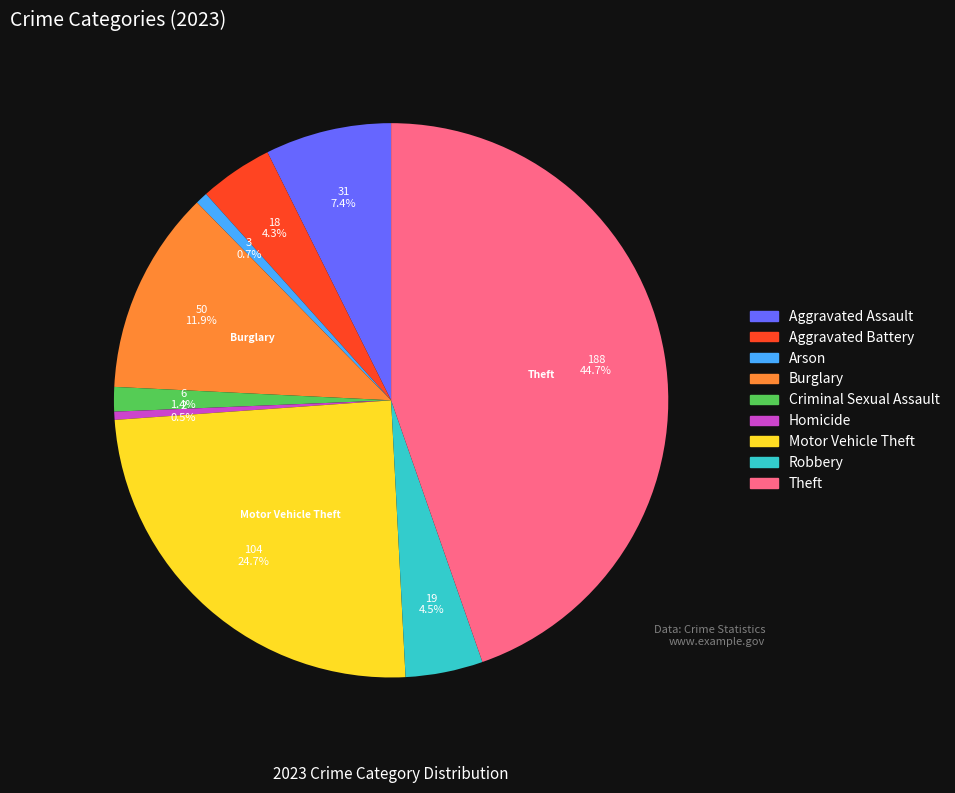

Which has a higher value, Homicide or Aggravated Assault?

Aggravated Assault